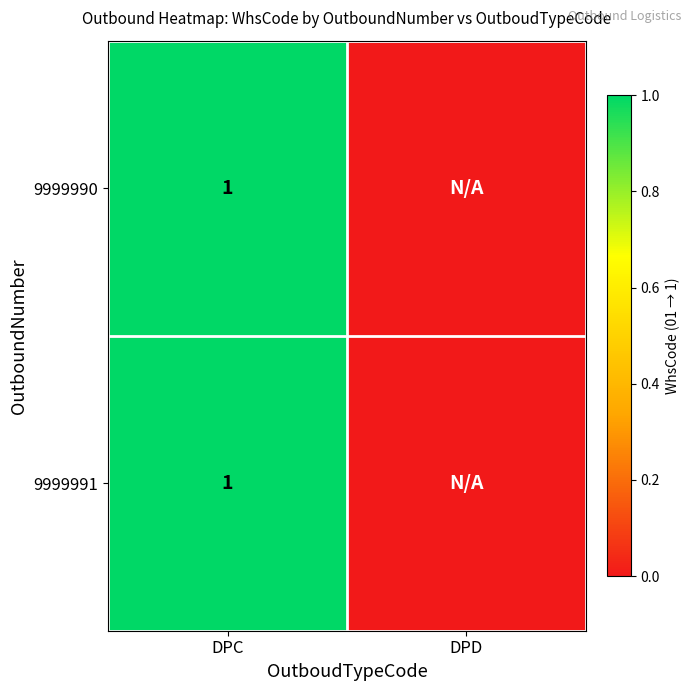

What is the greatest value displayed?

1